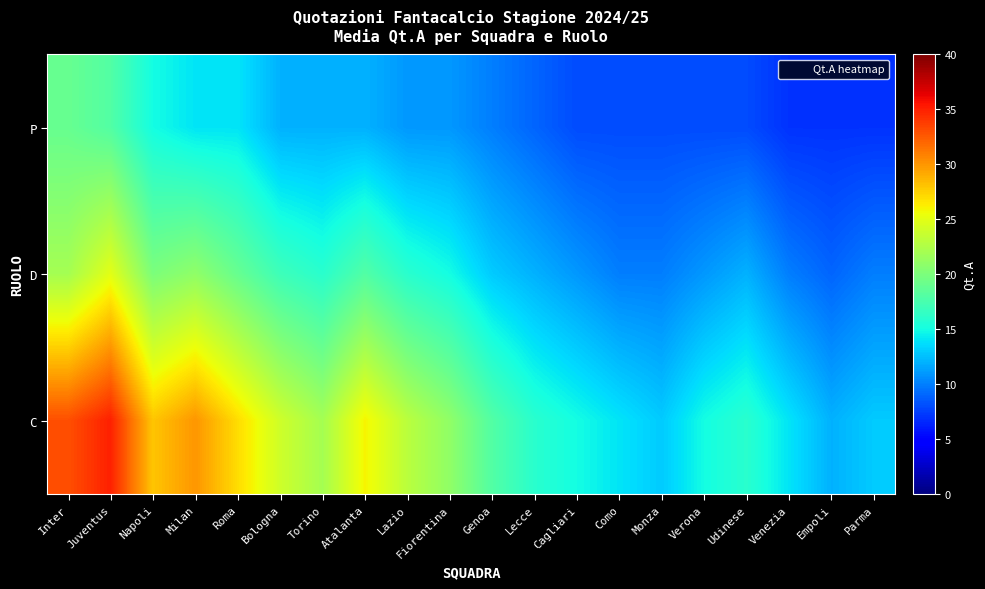

Between Venezia and Fiorentina, which is larger?

Fiorentina